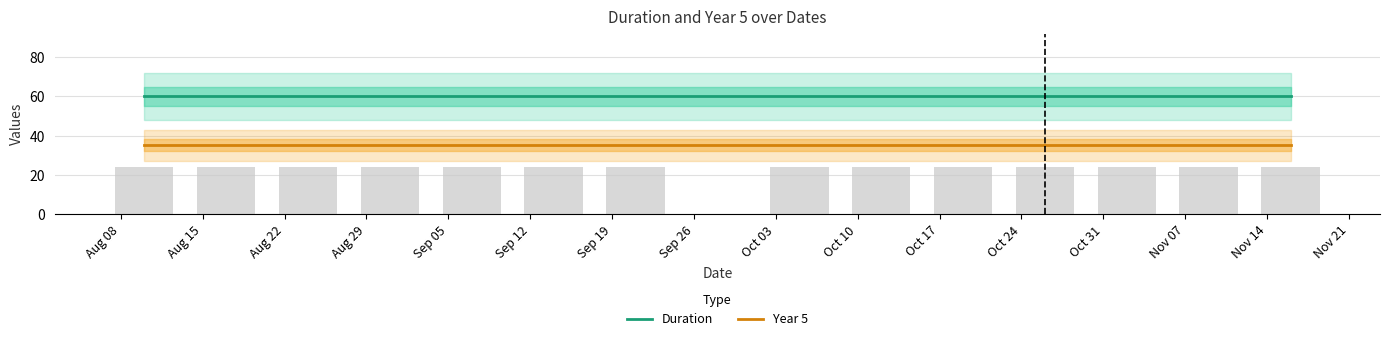

Reading left to right, what are all the values shown in this chart?

Duration: 60	60	60	60	60	60	60	60	60	60	60	60	60	60
Year 5: 35	35	35	35	35	35	35	35	35	35	35	35	35	35